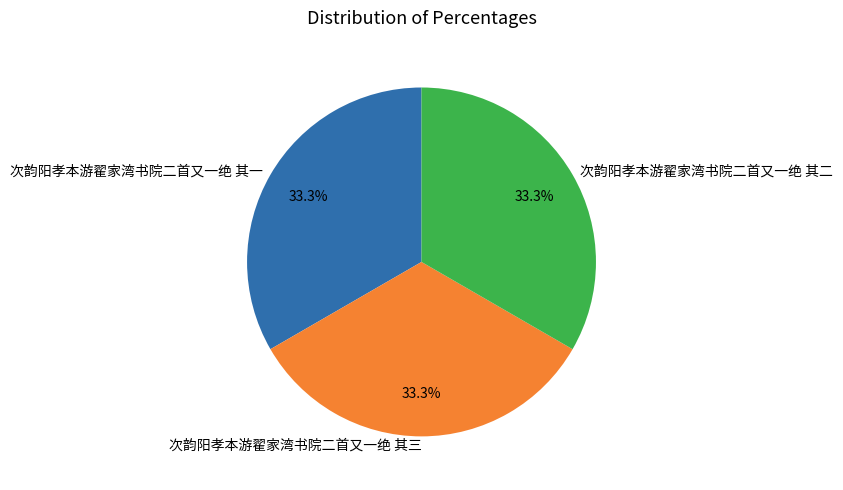

What portion of the pie excludes 次韵阳孝本游翟家湾书院二首又一绝 其三?

66.7%